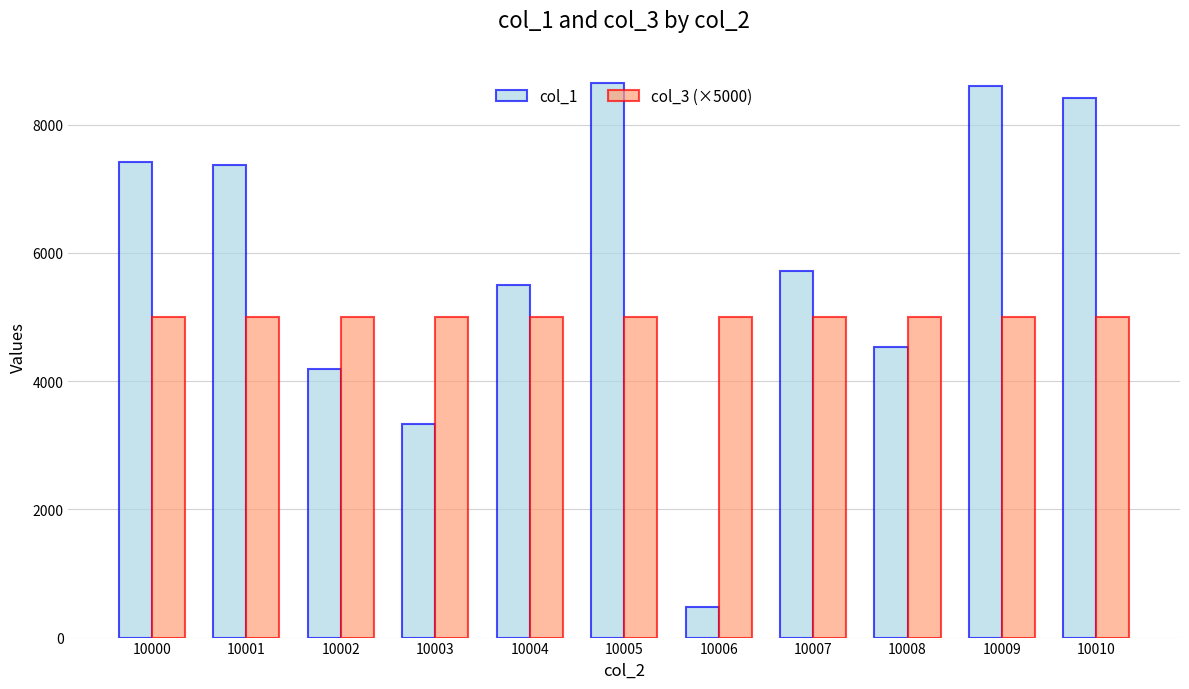

True or false: col_3 (×5000) has a value of 7433 at 10000.

False